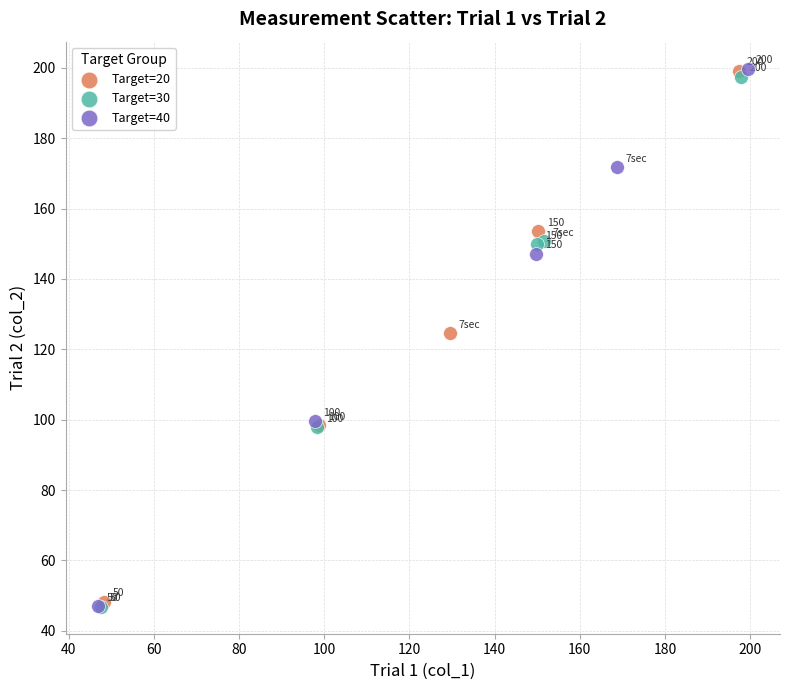

Which series reaches the minimum Y coordinate?

Target=30